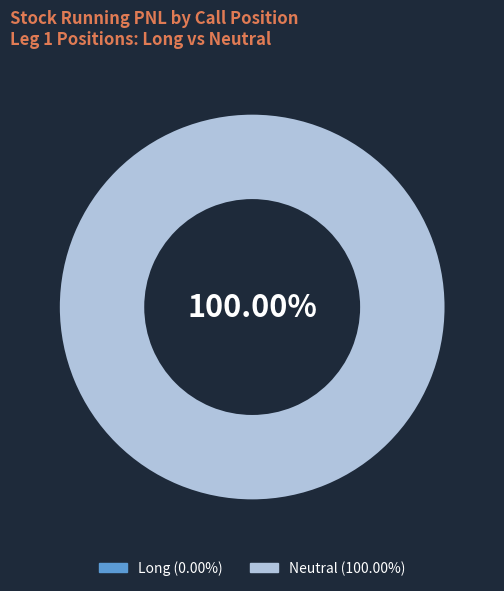

To the nearest percent, what is the average slice percentage?

50%